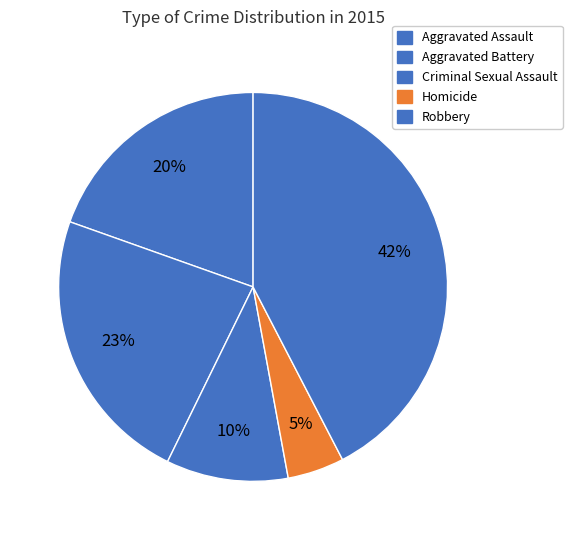

Is it true that Aggravated Assault is 20% of the pie?

True